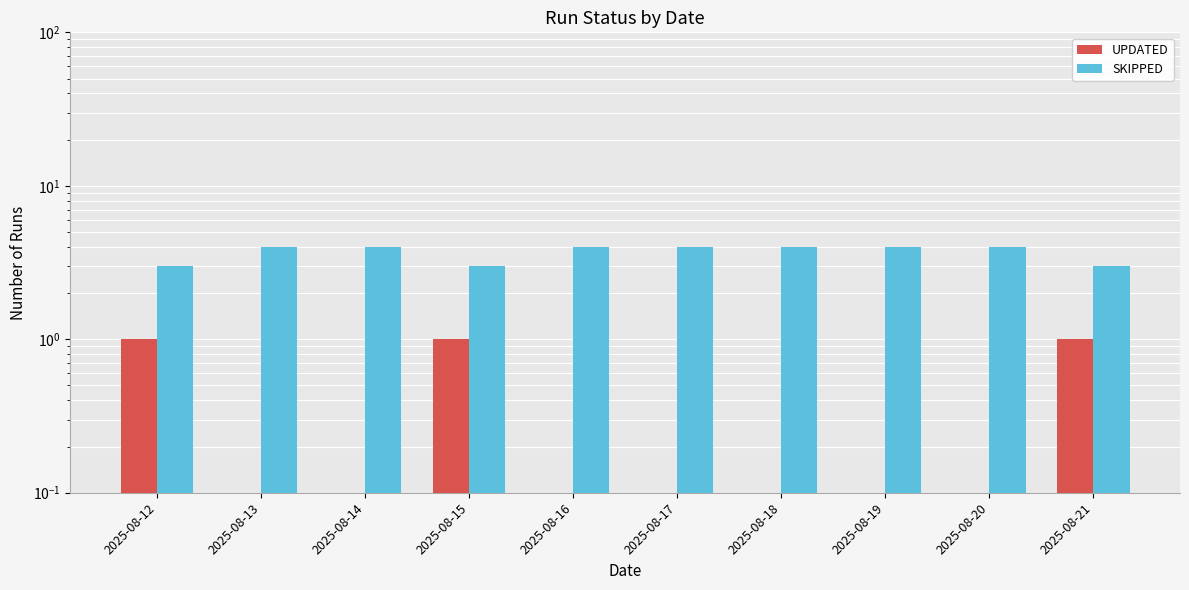

At which label does UPDATED reach its peak?

2025-08-12